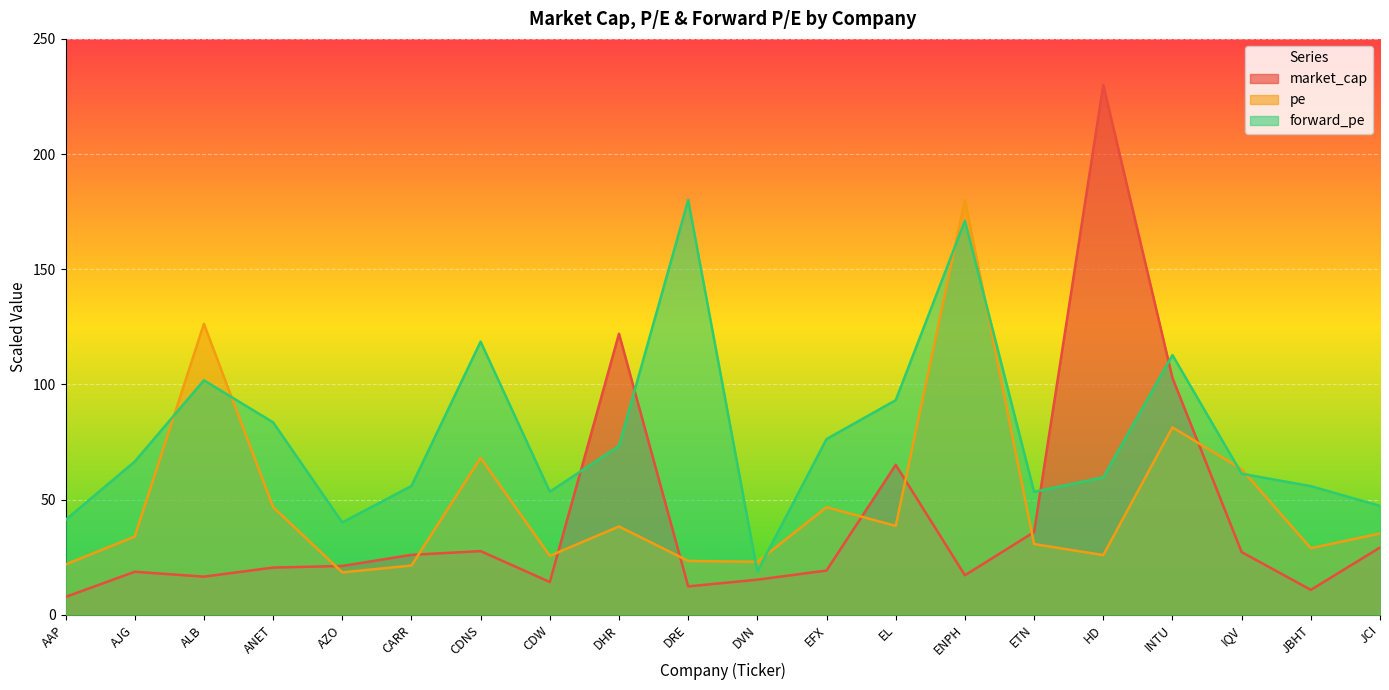

How many interior local valleys does the pe series have?

6